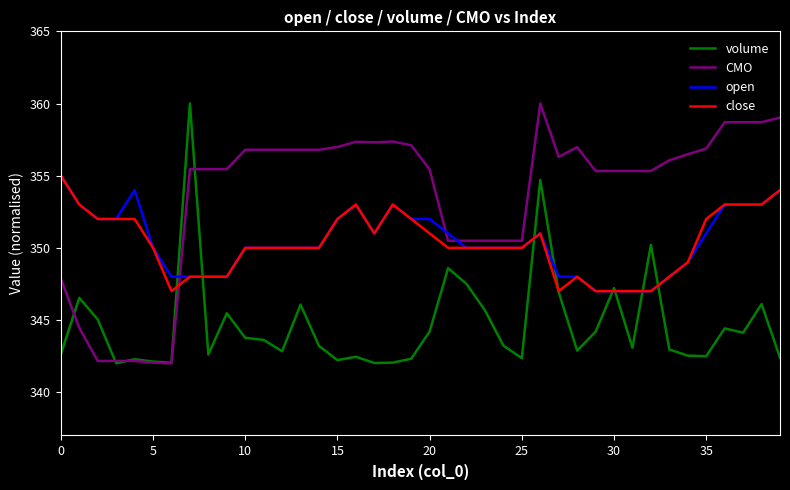

What is the maximum value shown in the chart?

360.0